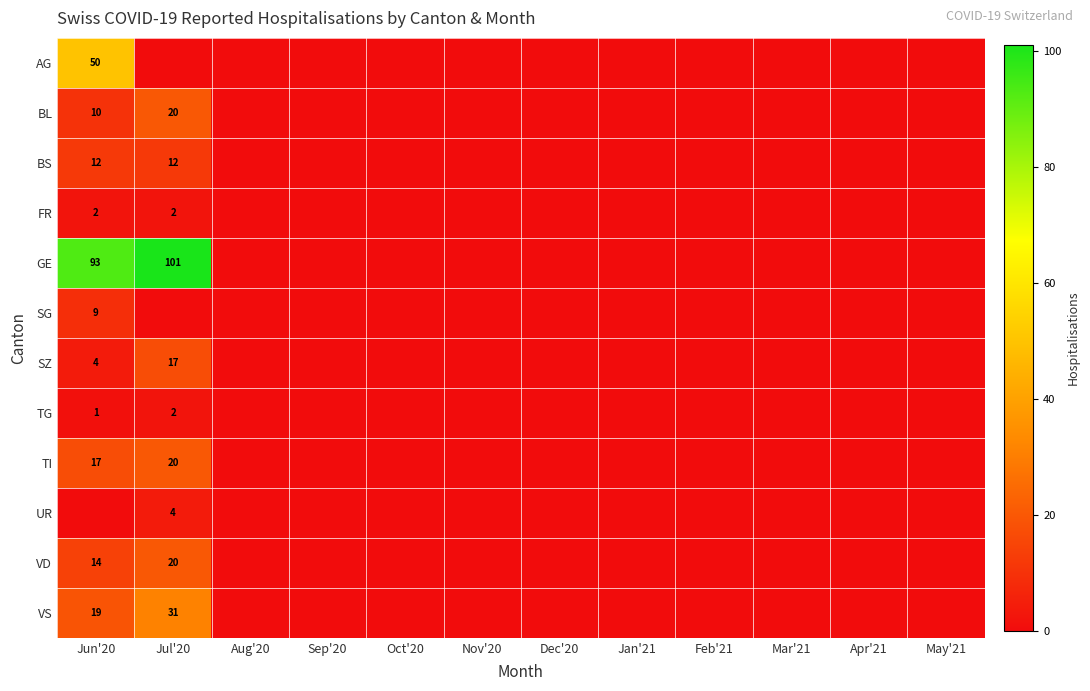

The FR series shows 2 at Jun'20. True or false?

True